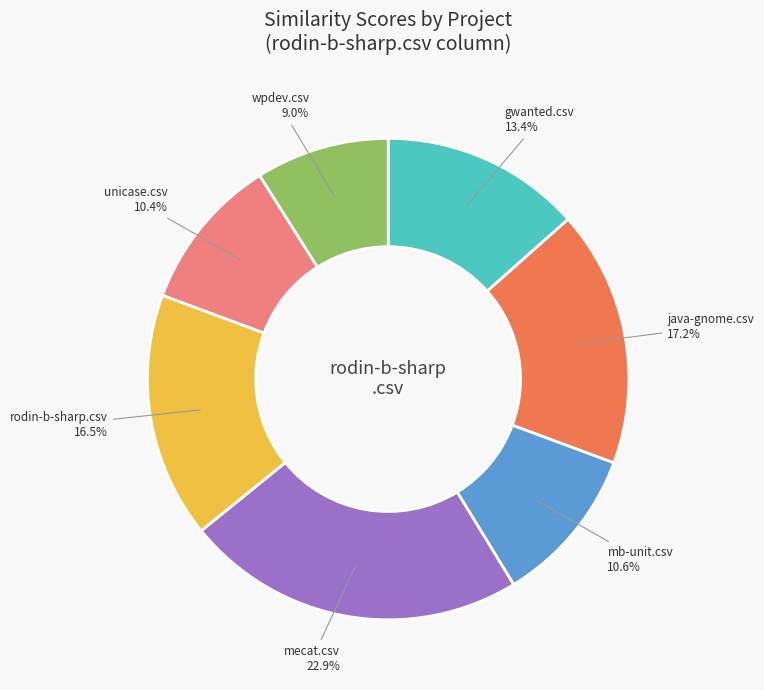

To the nearest percent, what is the difference between the gwanted.csv and java-gnome.csv slice percentages?

4%